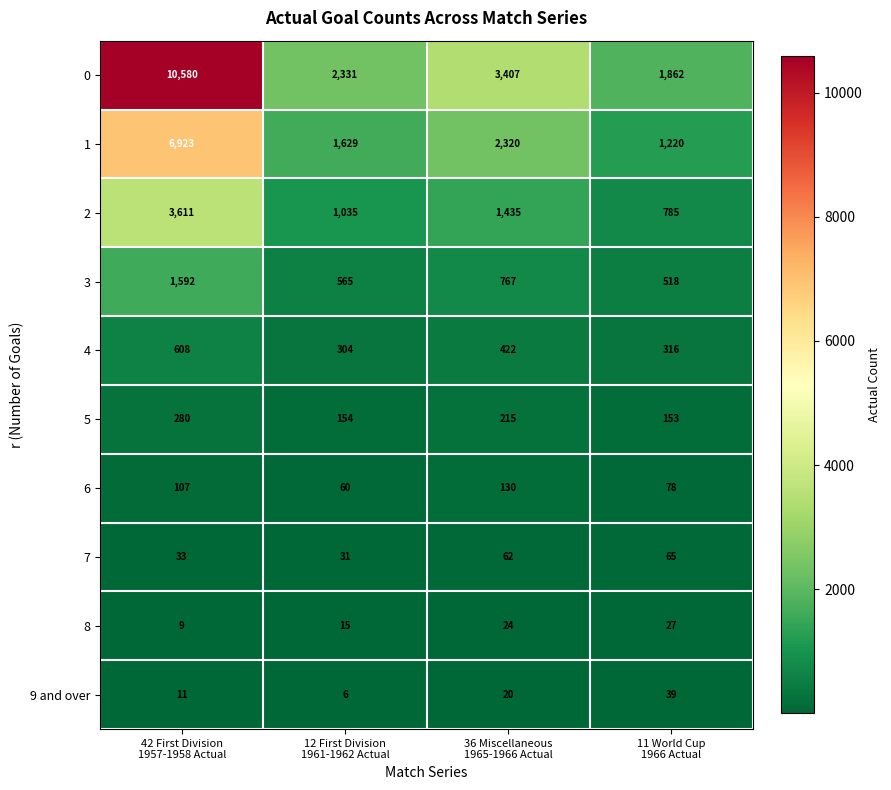

Rank the series by their maximum value, from lowest to highest.

8, 9 and over, 7, 6, 5, 4, 3, 2, 1, 0